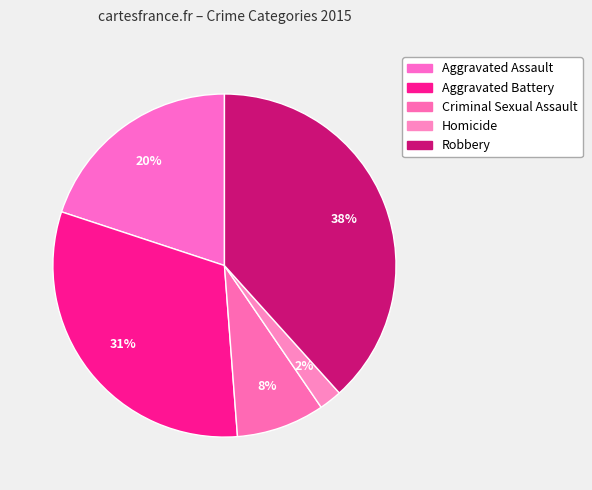

How many segments does this pie chart have?

5